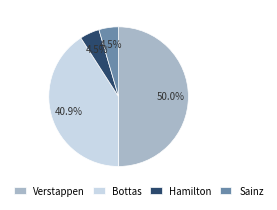

Is the sum of Hamilton and Sainz greater than half?

No